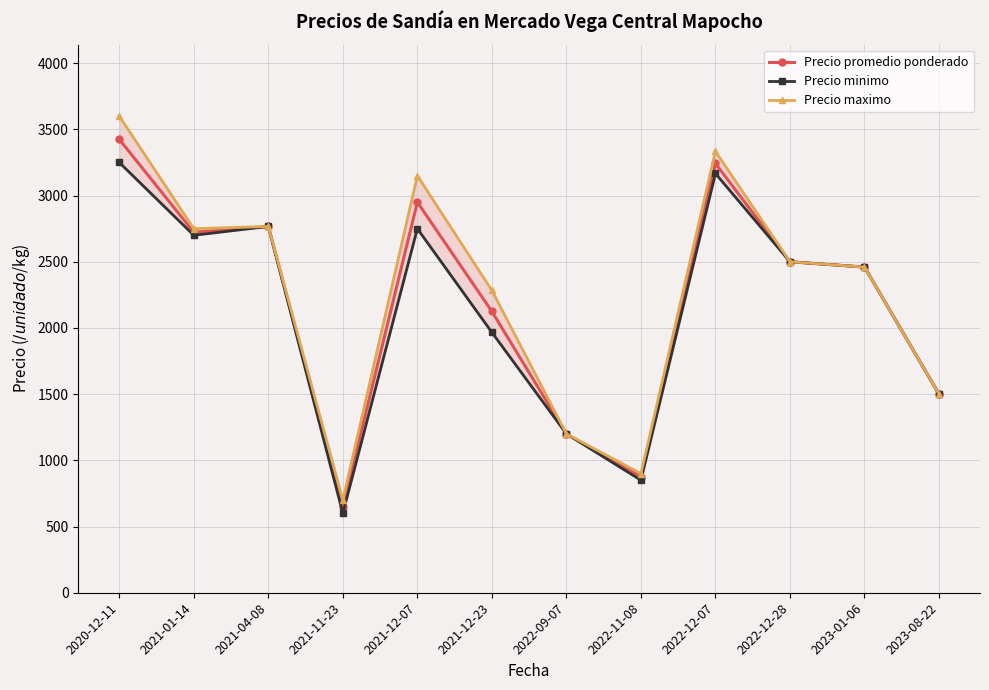

At which category does Precio maximo reach its first local valley?

2021-01-14